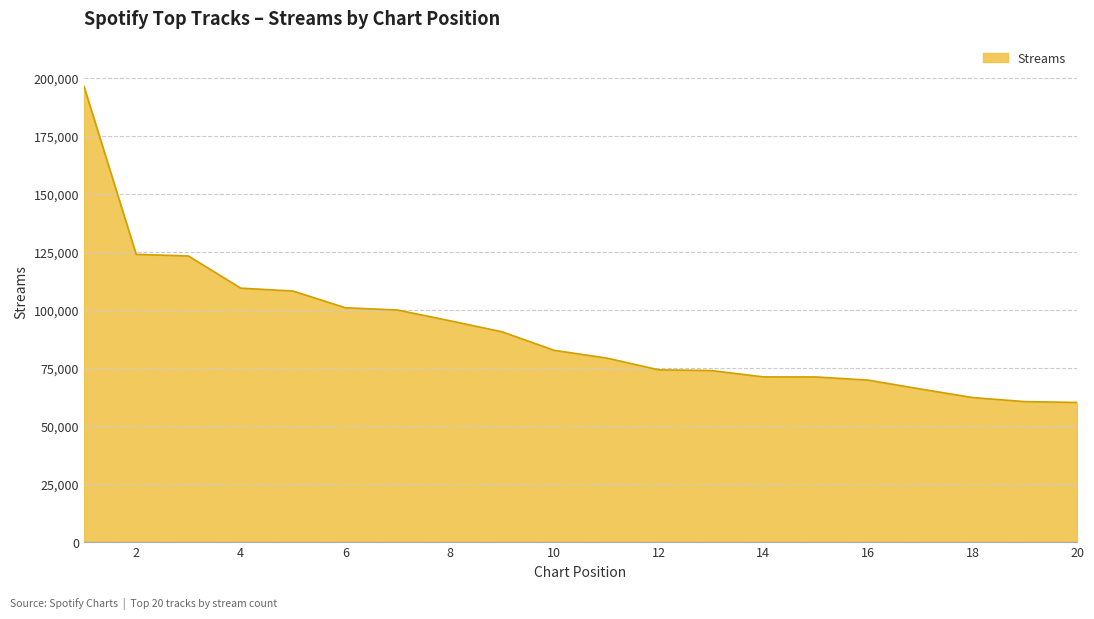

What is the greatest value displayed?

196279